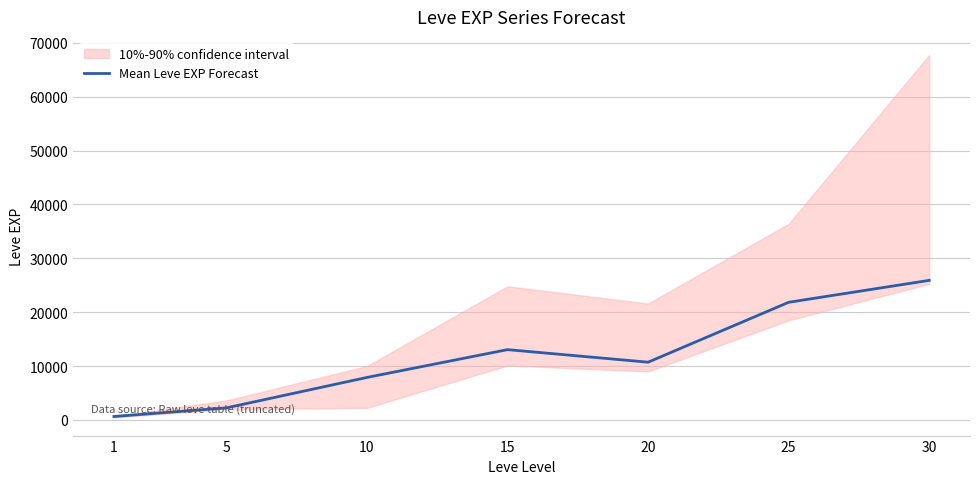

How many lines are shown in the chart?

1